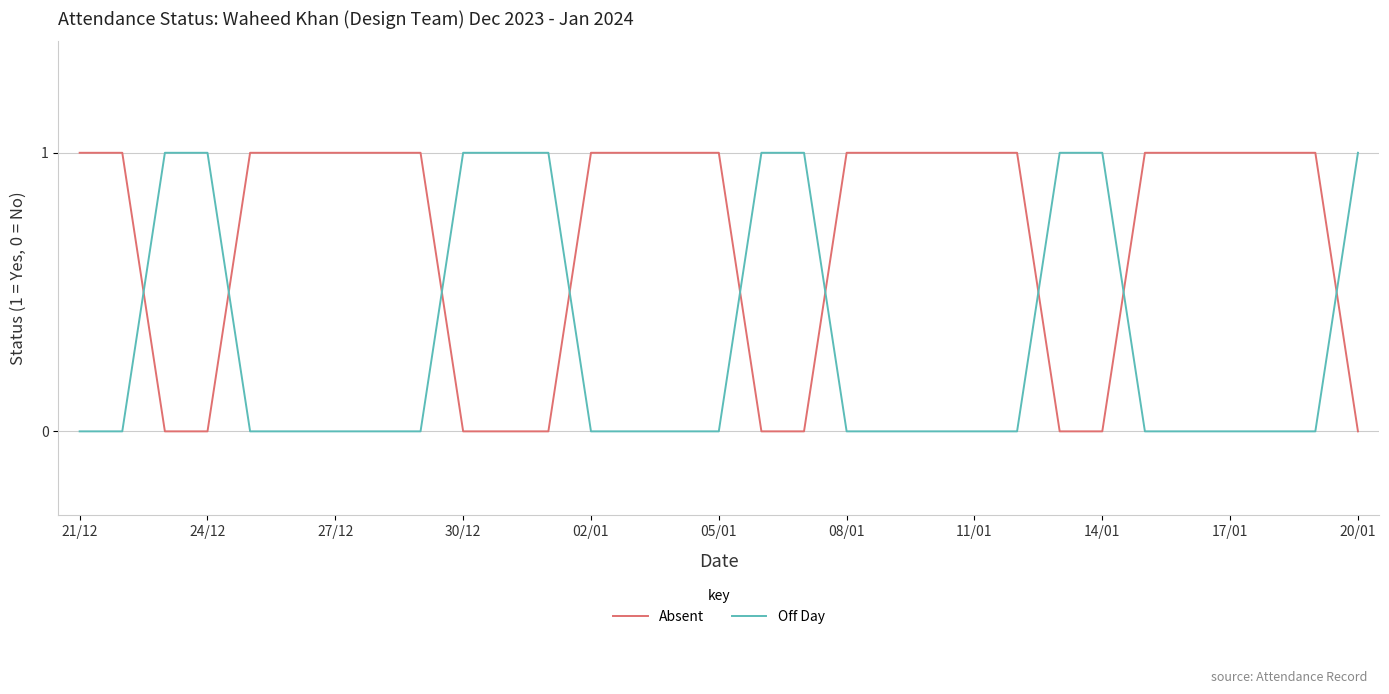

After their last crossing, which series has the higher values: Off Day or Absent?

Off Day